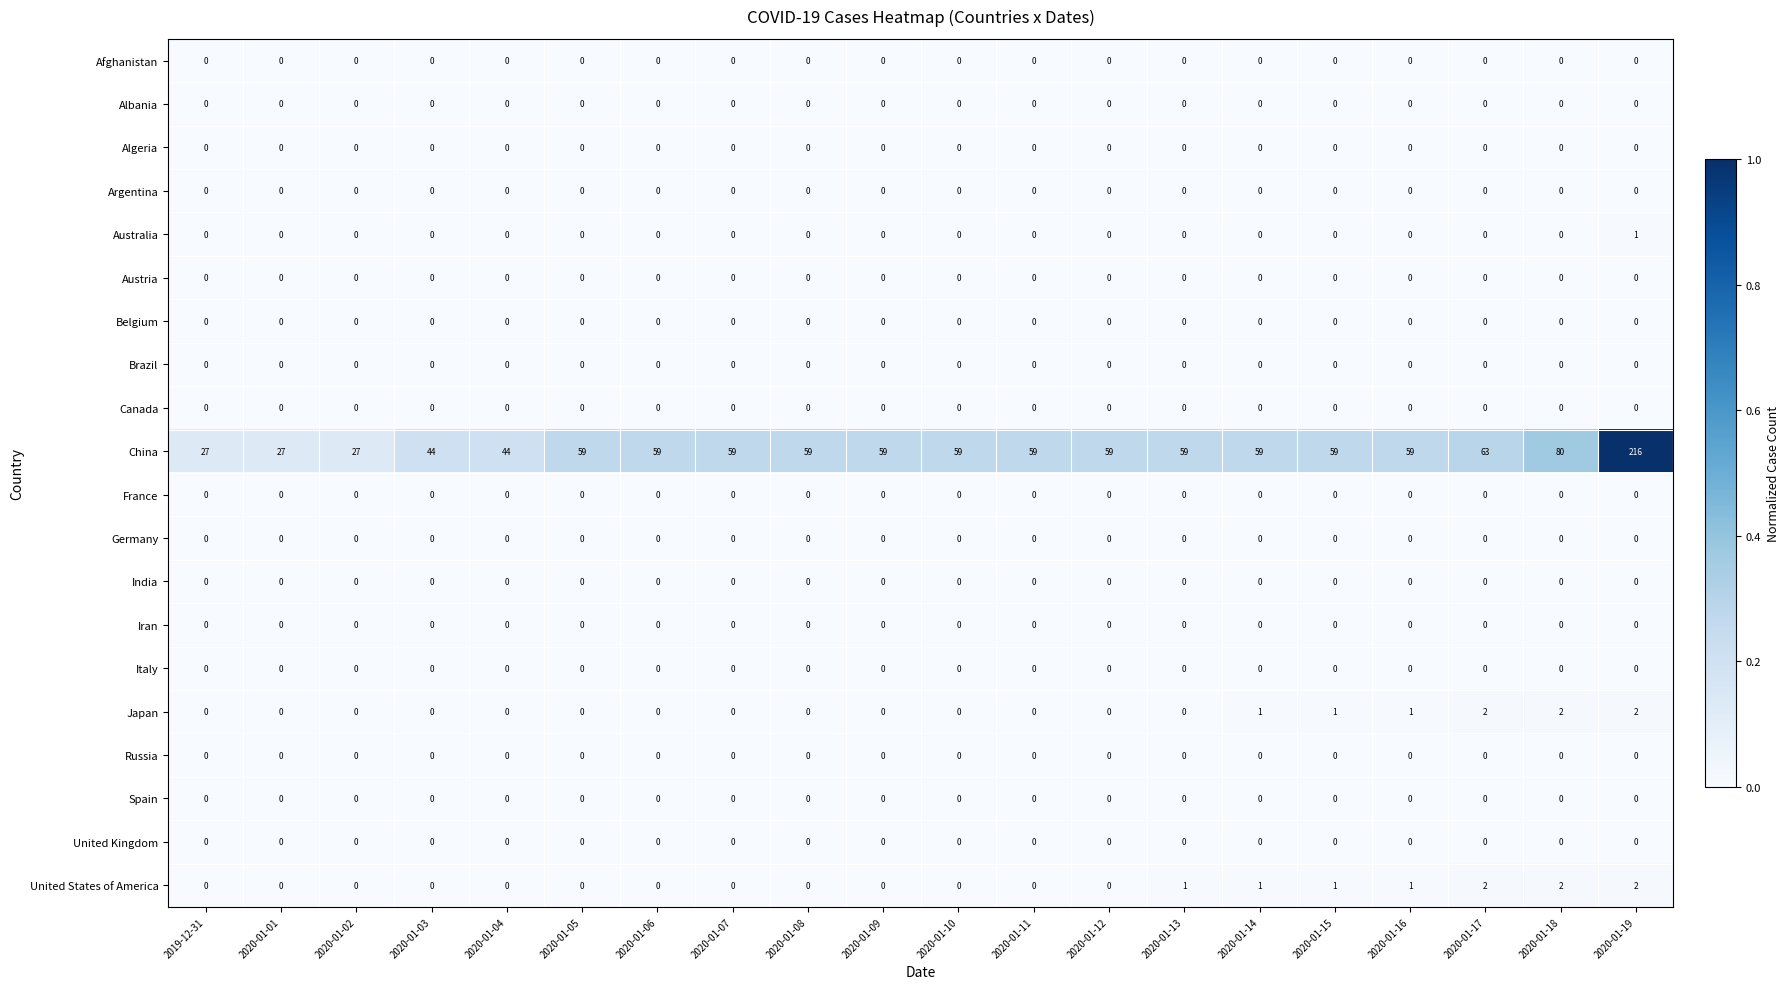

What is the total value across all series at 2020-01-11?

59